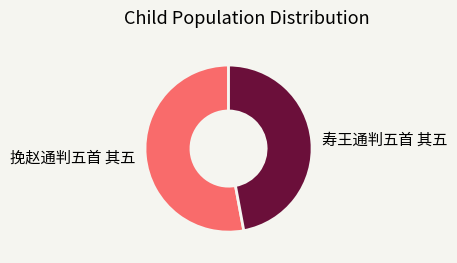

How many segments does this pie chart have?

2